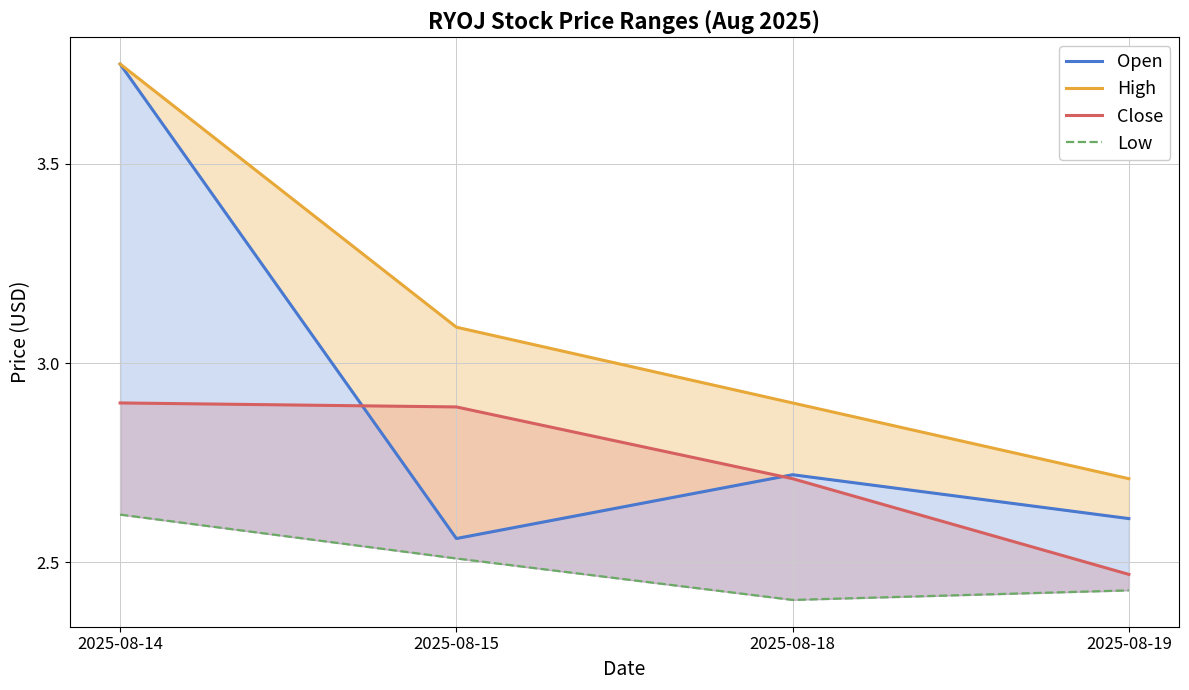

True or false: Close and Low cross at least once.

False